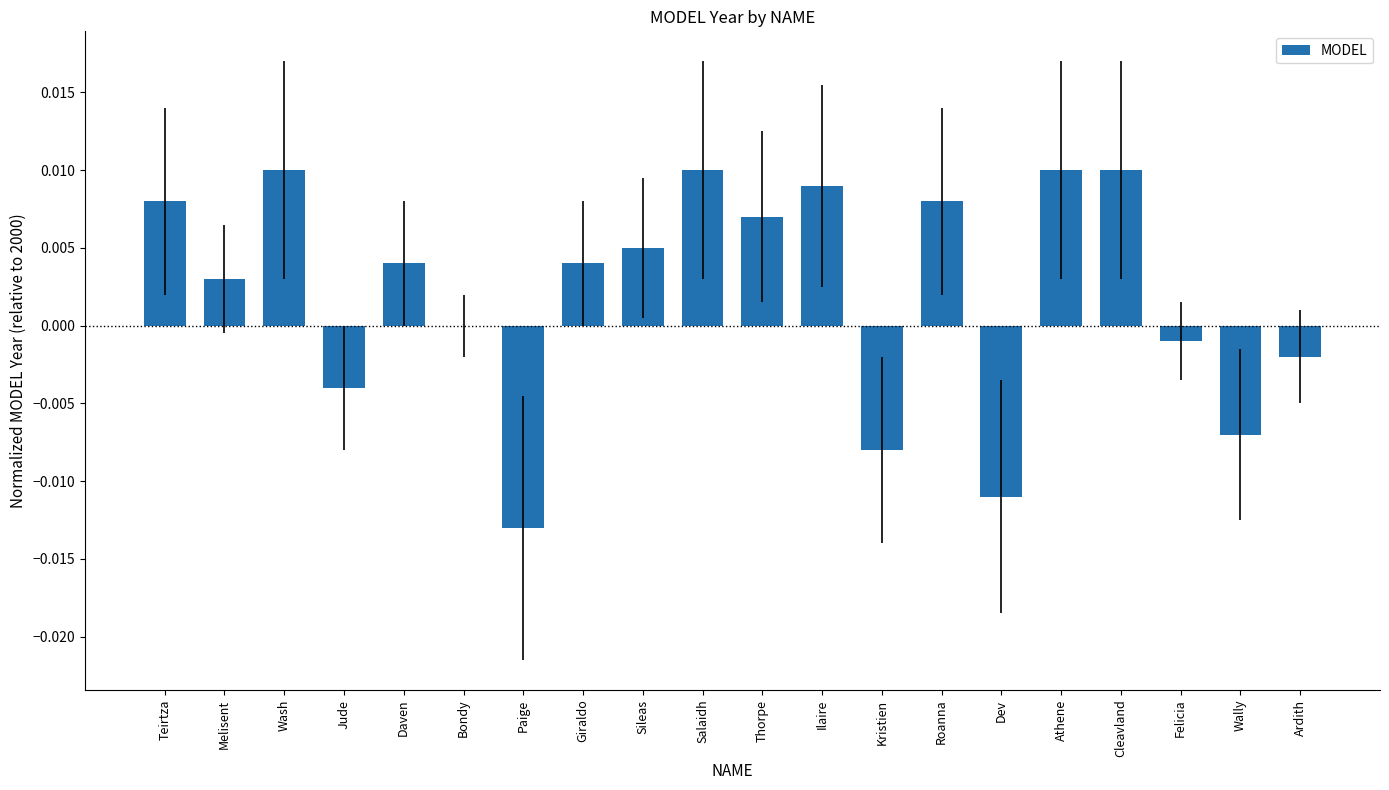

True or false: the data shows -0.0 at Jude.

True